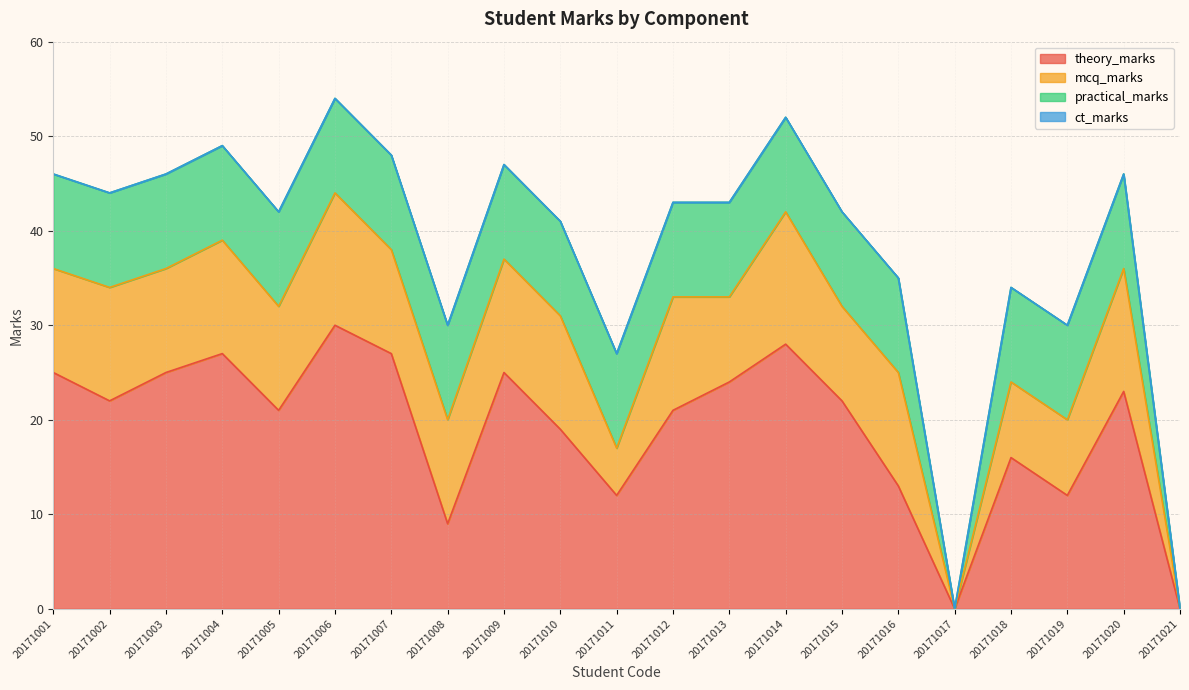

Which series has the largest total across all categories?

theory_marks